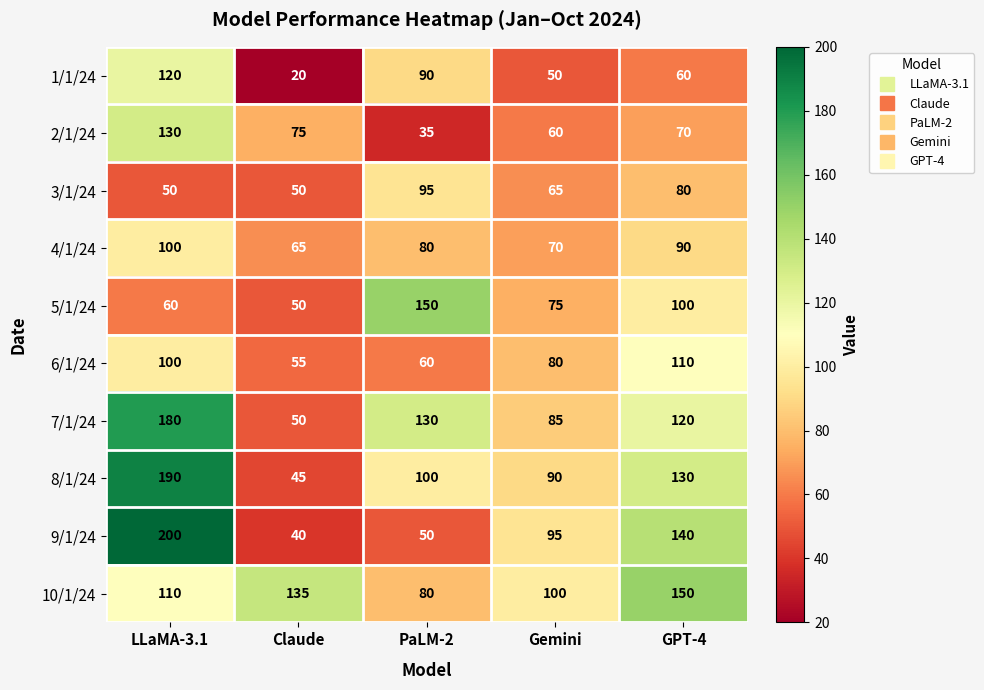

Which series has the largest range (max minus min)?

9/1/24